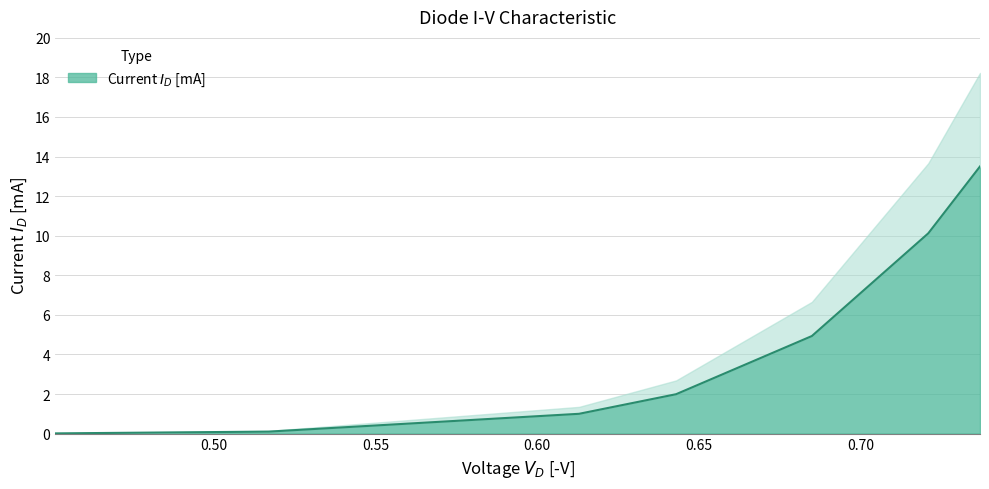

At which label is the value closest to 6?

0.685